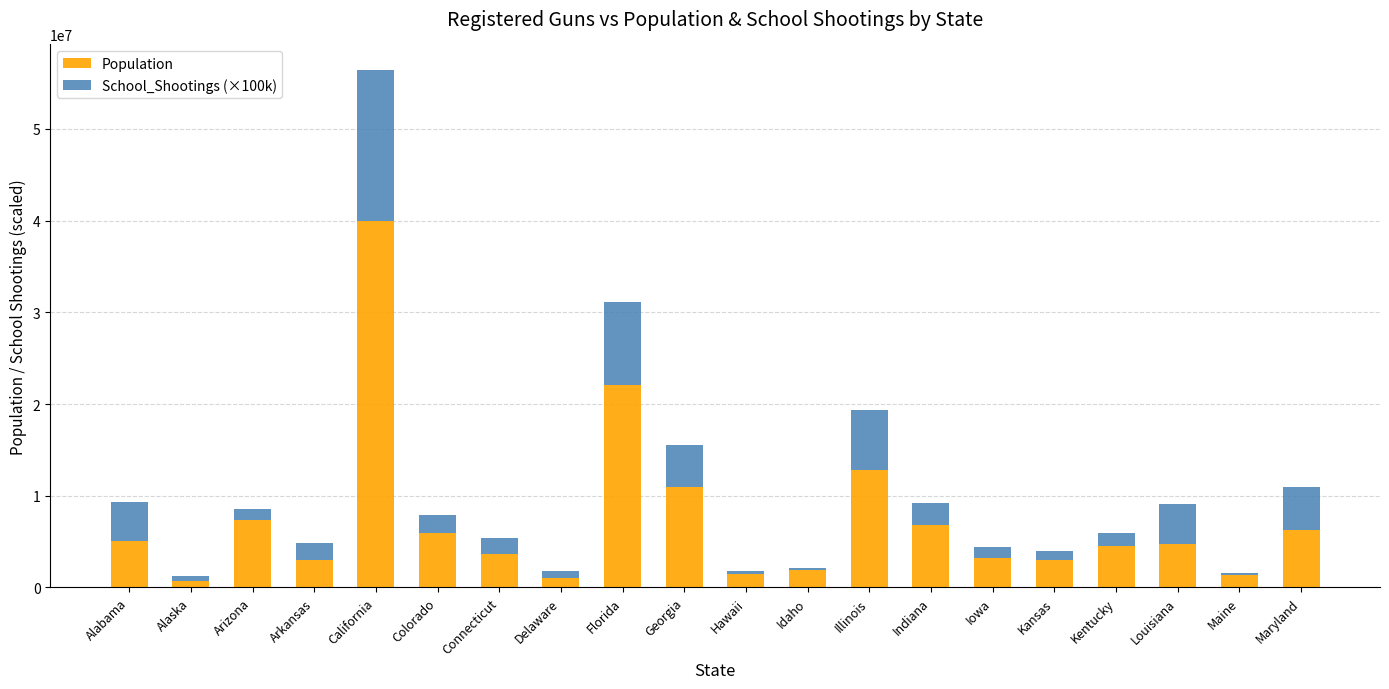

The value of Population at California is 16527841. True or false?

False